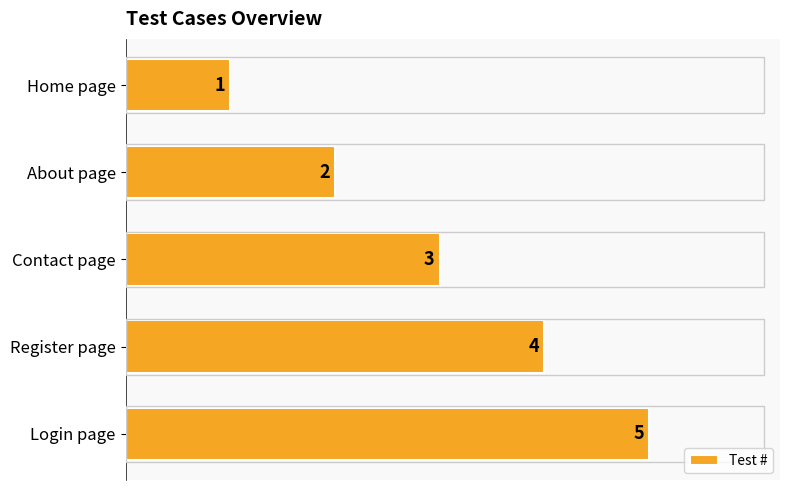

Count the values in the range 2 to 4.

3